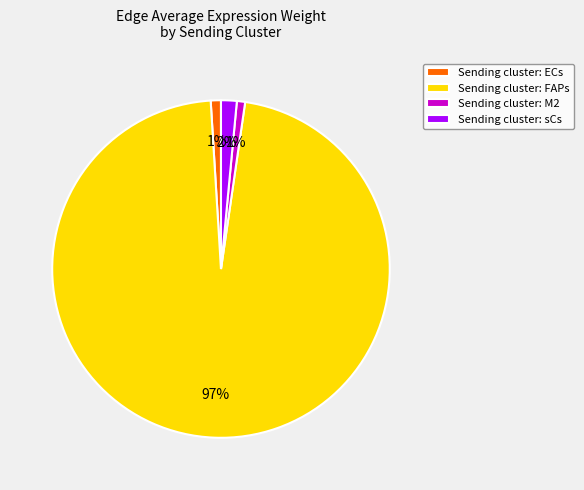

To the nearest percent, what is the average slice percentage?

25%